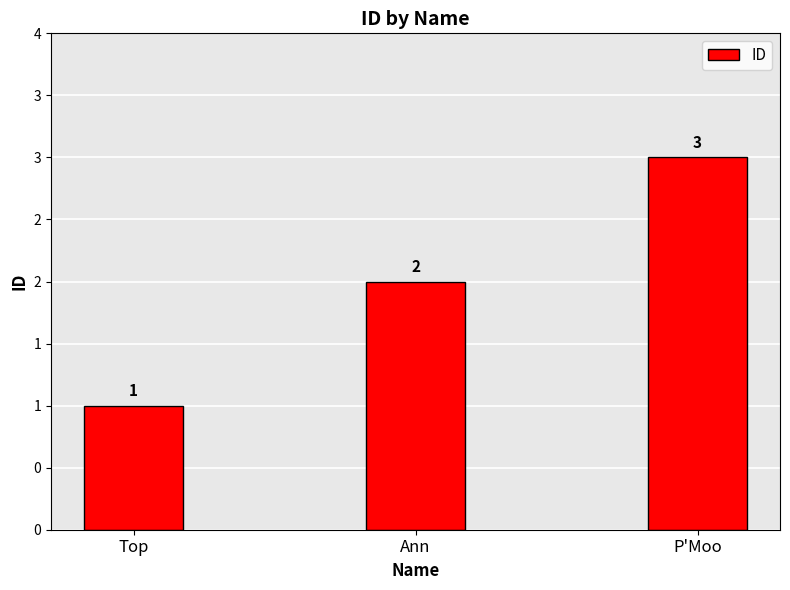

Where is the data nearest to the value 2?

Ann